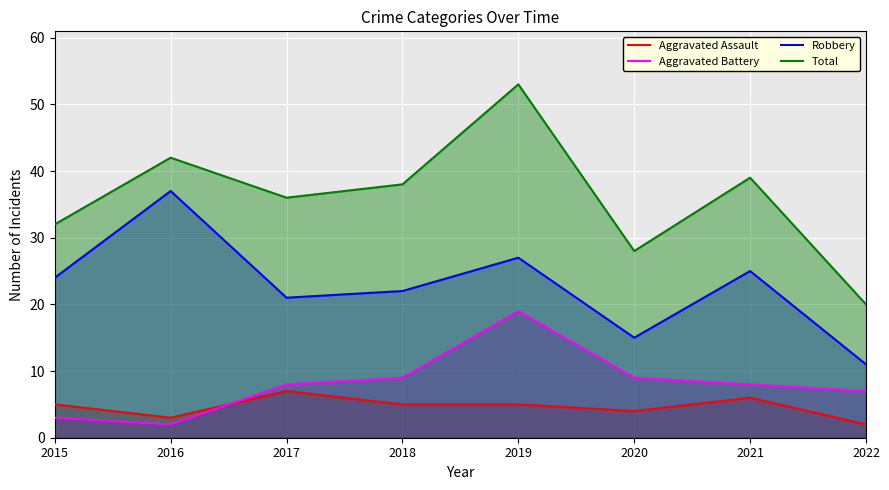

At 2020, list the series in order from largest to smallest.

Total, Robbery, Aggravated Battery, Aggravated Assault